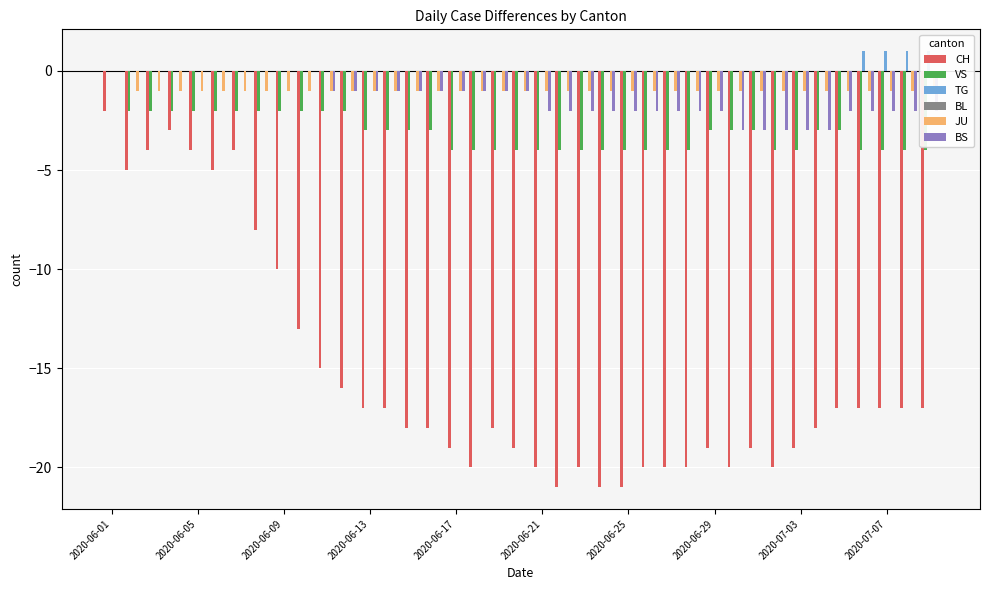

Reading left to right, extract all data points from this chart.

CH: -2	-5	-4	-3	-4	-5	-4	-8	-10	-13	-15	-16	-17	-17	-18	-18	-19	-20	-18	-19	-20	-21	-20	-21	-21	-20	-20	-20	-19	-20	-19	-20	-19	-18	-17	-17	-17	-17	-17
VS: 0	-2	-2	-2	-2	-2	-2	-2	-2	-2	-2	-2	-3	-3	-3	-3	-4	-4	-4	-4	-4	-4	-4	-4	-4	-4	-4	-4	-3	-3	-3	-4	-4	-3	-3	-4	-4	-4	-4
TG: 0	0	0	0	0	0	0	0	0	0	0	0	0	0	0	0	0	0	0	0	0	0	0	0	0	0	0	0	0	0	0	0	0	0	0	1	1	1	1
BL: 0	0	0	0	0	0	0	0	0	0	0	0	0	0	0	0	0	0	0	0	0	0	0	0	0	0	0	0	0	0	0	0	0	0	0	0	0	0	0
JU: 0	-1	-1	-1	-1	-1	-1	-1	-1	-1	-1	-1	-1	-1	-1	-1	-1	-1	-1	-1	-1	-1	-1	-1	-1	-1	-1	-1	-1	-1	-1	-1	-1	-1	-1	-1	-1	-1	-1
BS: 0	0	0	0	0	0	0	0	0	0	-1	-1	-1	-1	-1	-1	-1	-1	-1	-1	-2	-2	-2	-2	-2	-2	-2	-2	-2	-3	-3	-3	-3	-3	-2	-2	-2	-2	-2